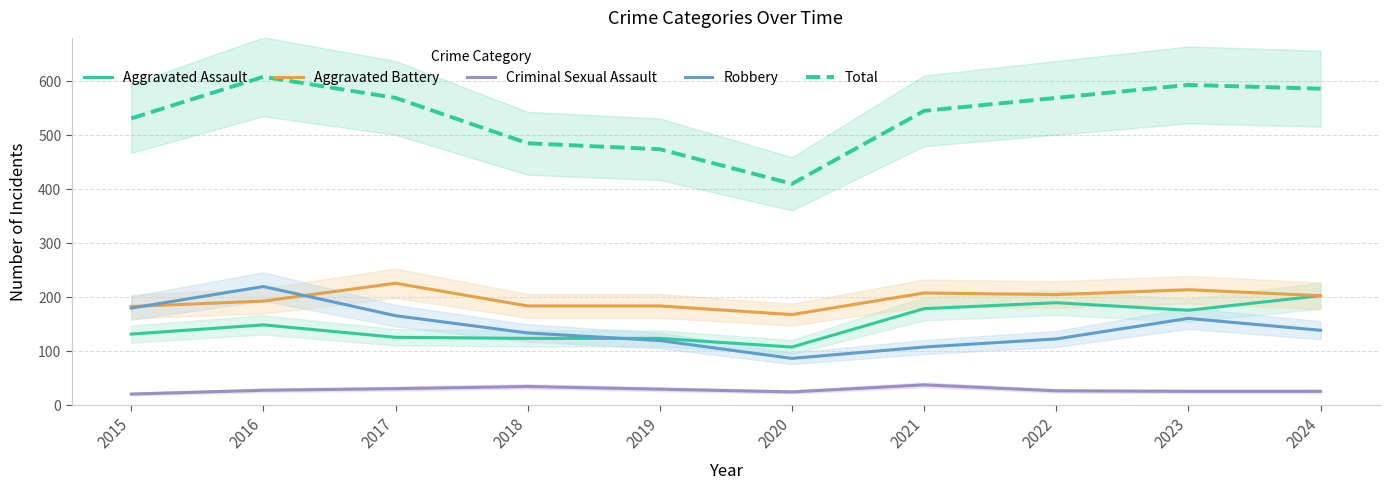

The value of Total at 2021 is 545. True or false?

True